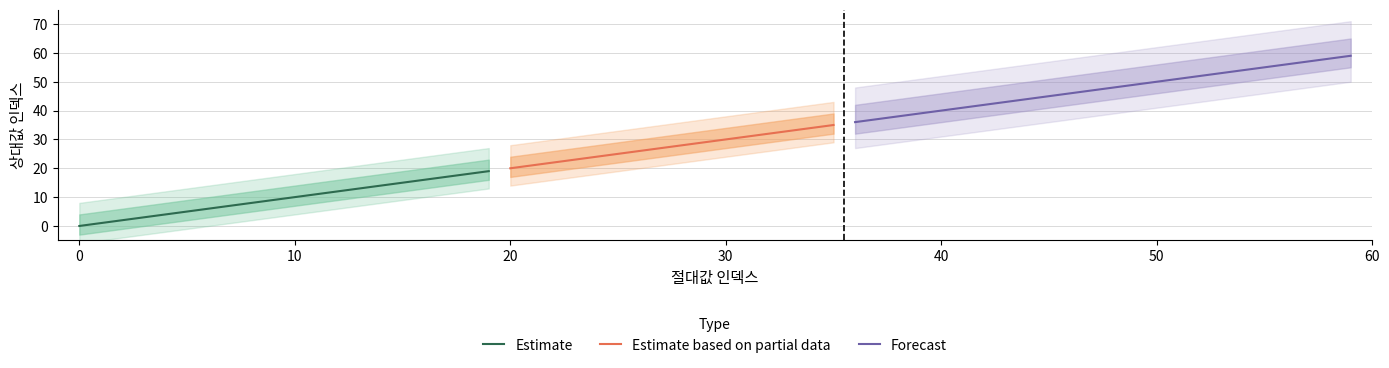

What are all the series names shown in the legend?

Estimate, Estimate based on partial data, Forecast